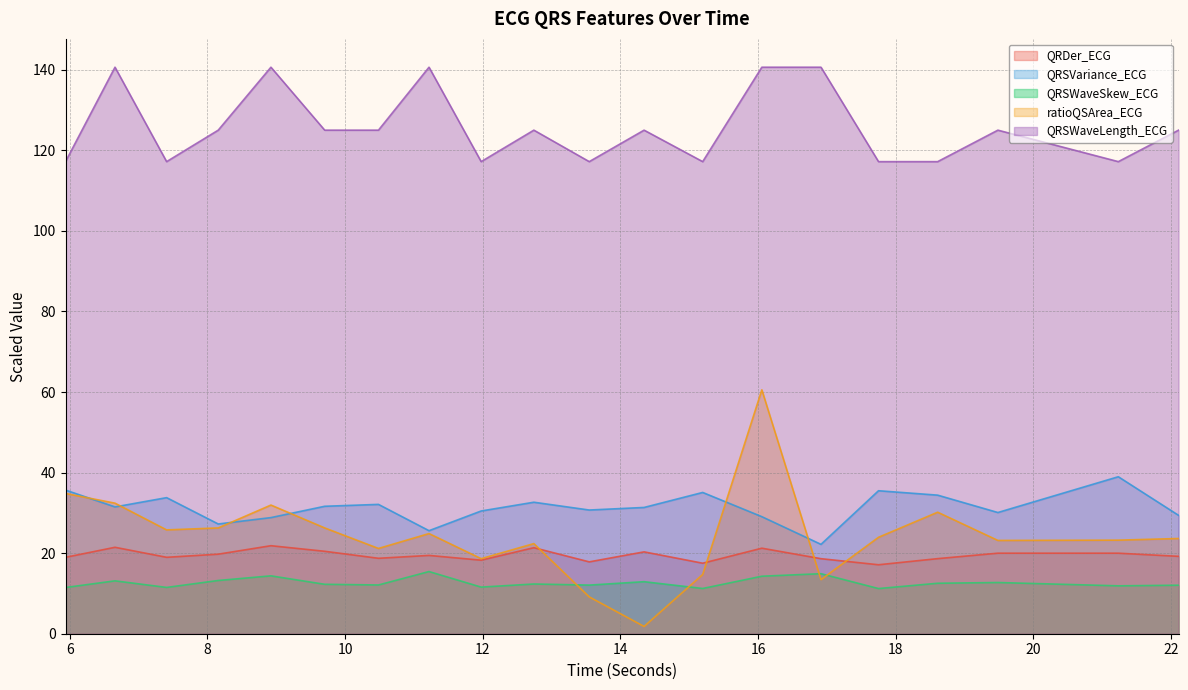

The QRSVariance_ECG series shows 61.3 at 5.9375. True or false?

False